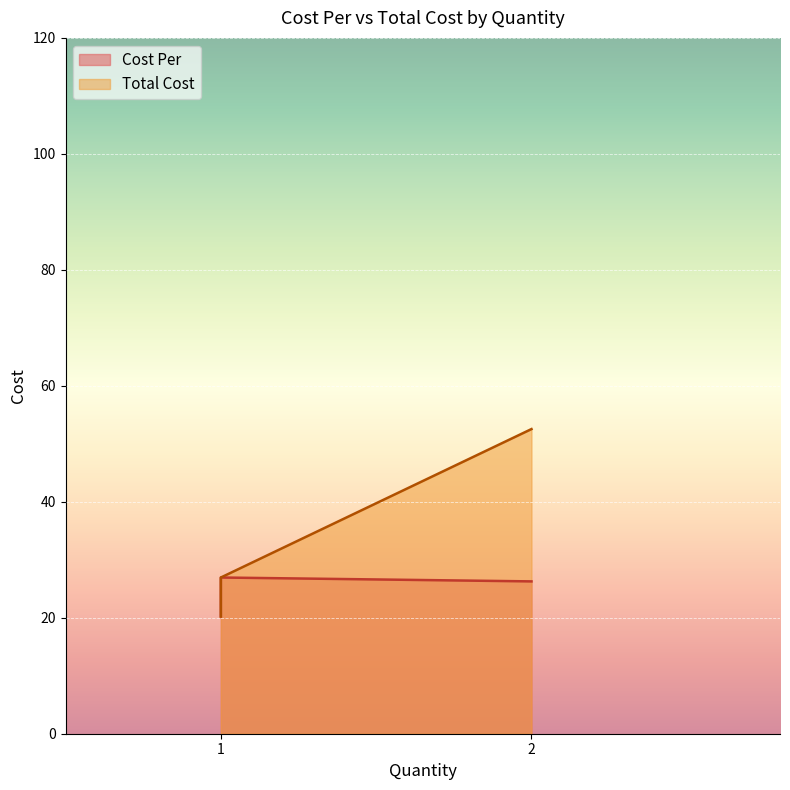

What value does the Total Cost series have at 1?

26.9